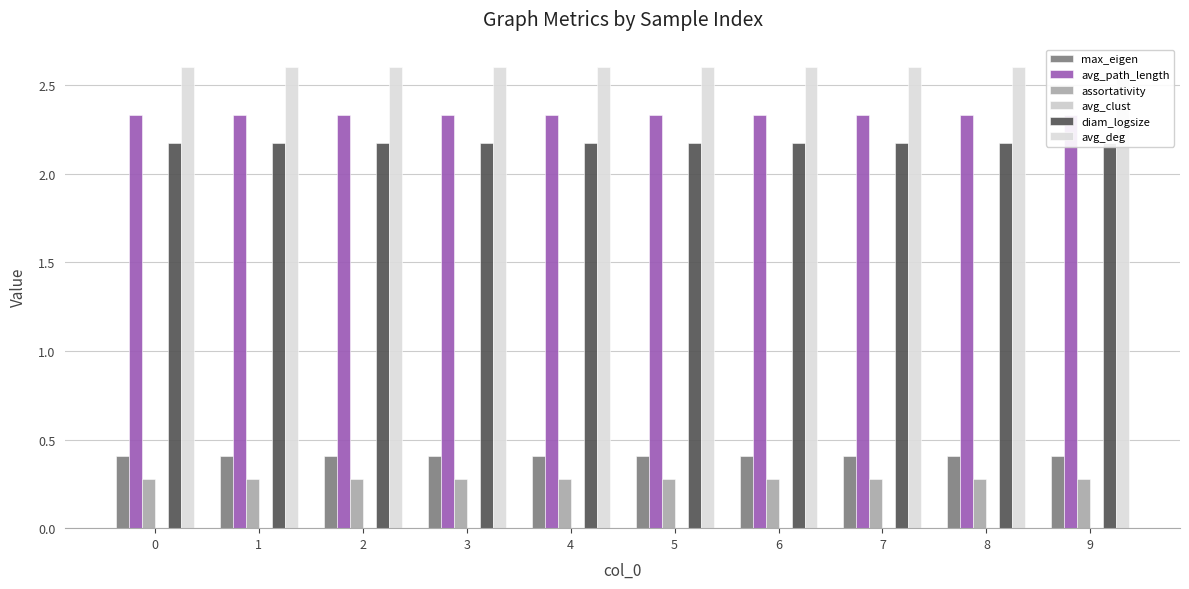

What is the difference between the highest and lowest values at 3?

2.6